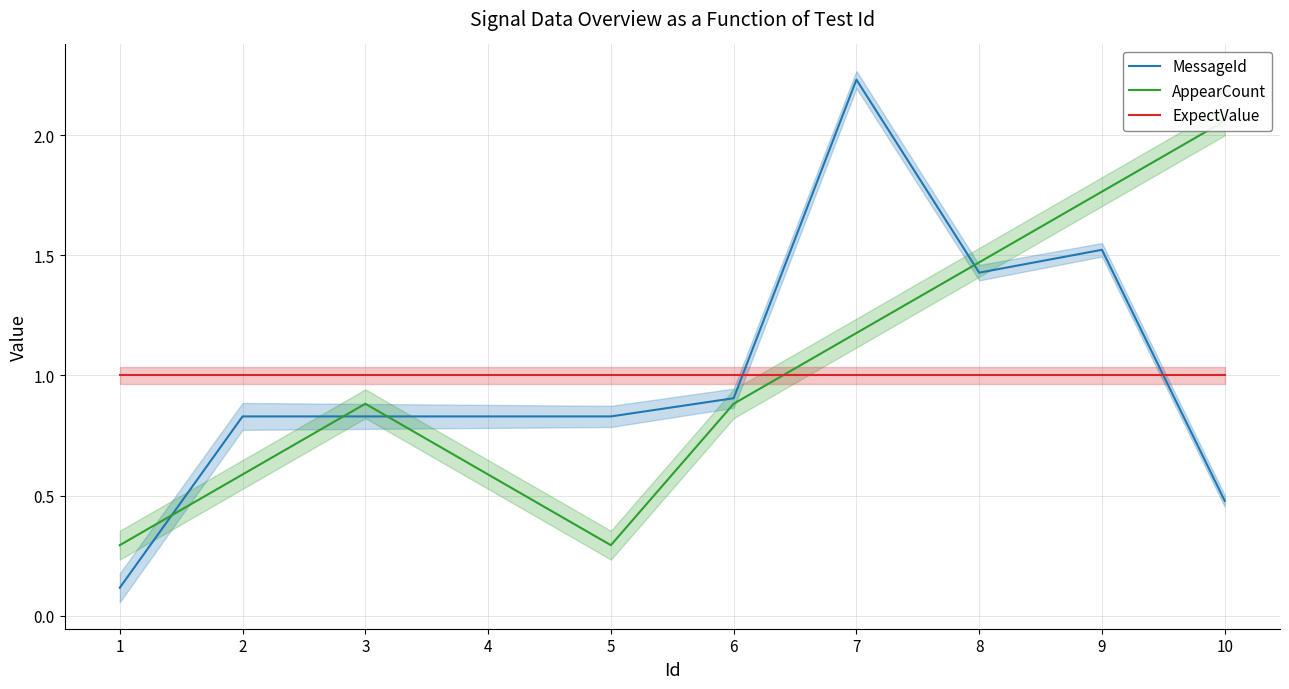

Does the chart display data point markers on the line(s)?

No